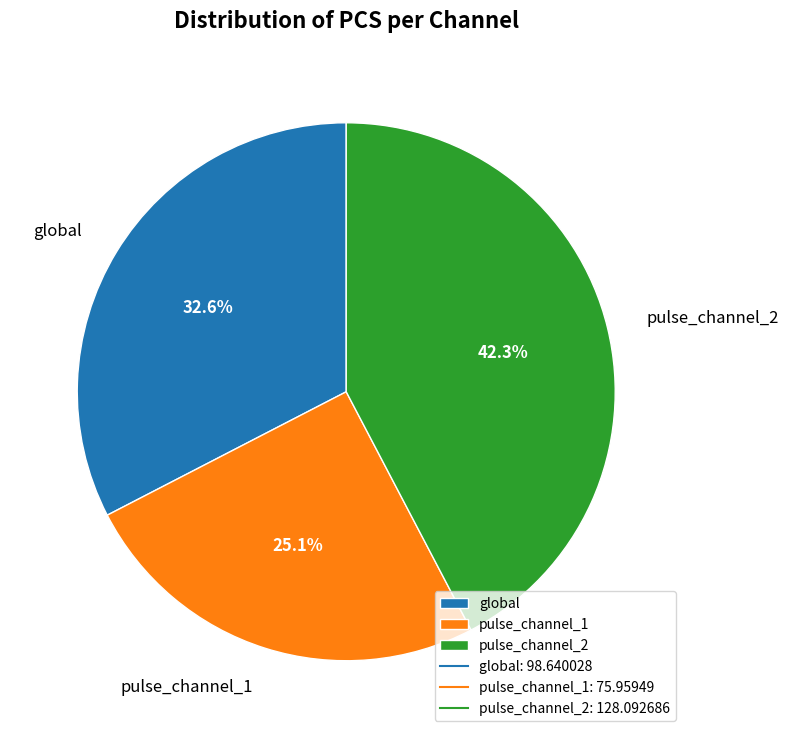

What is the largest slice in the pie chart?

pulse_channel_2